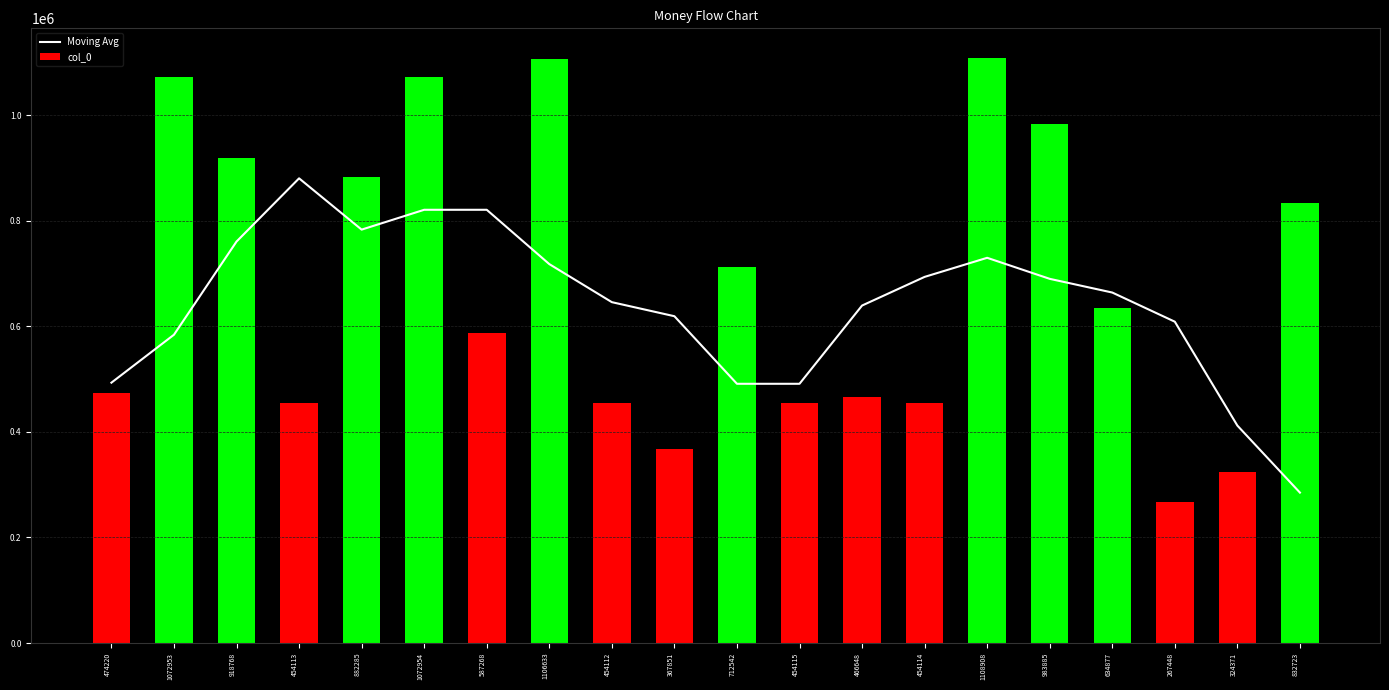

Is the value of Moving Avg at 454112 greater than the value of col_0 at 882285?

No